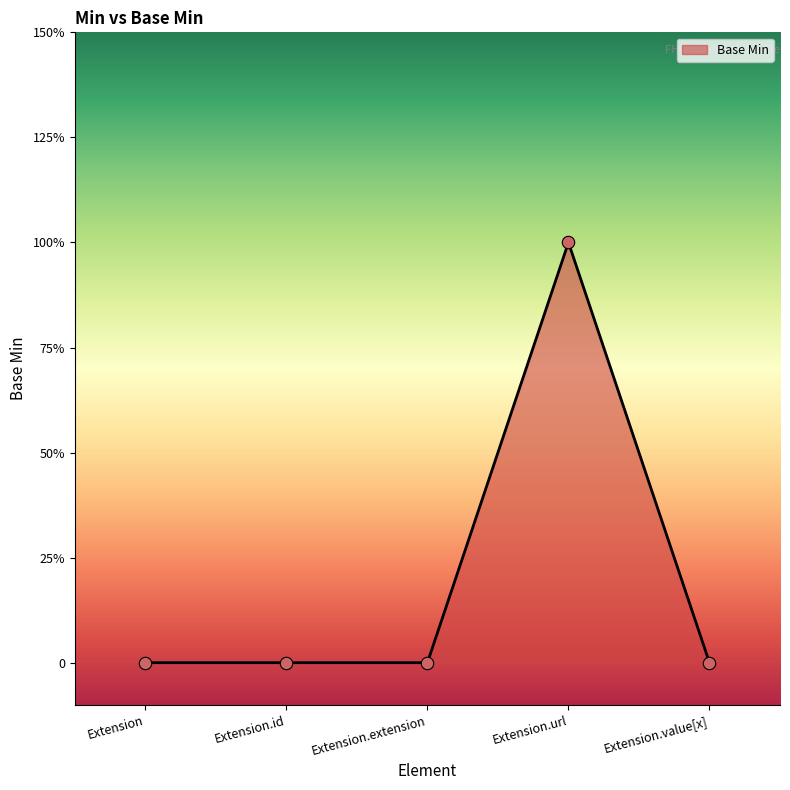

What is the change in value from Extension.extension to Extension.url?

+1